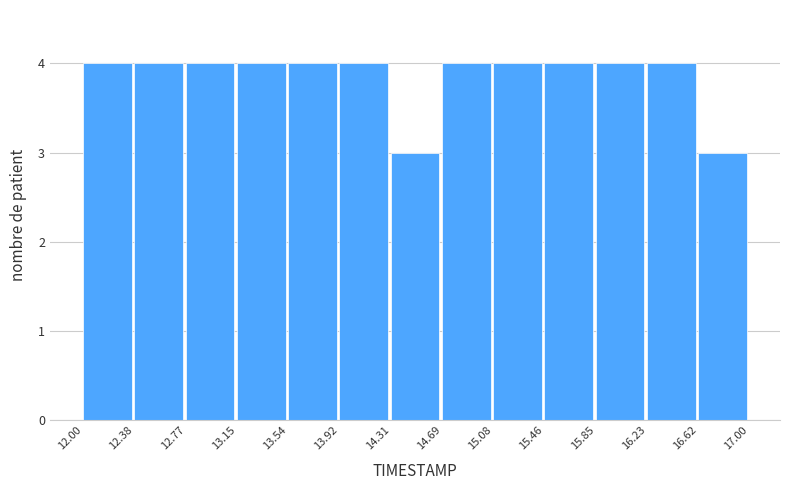

Reading left to right, transcribe this chart: for each bar, give the range it covers on the x-axis and its height. The values are not printed on the chart, so give them approximately, as read against the axis.

12.00 to 12.38: 4
12.38 to 12.77: 4
12.77 to 13.15: 4
13.15 to 13.54: 4
13.54 to 13.92: 4
13.92 to 14.31: 4
14.31 to 14.69: 3
14.69 to 15.08: 4
15.08 to 15.46: 4
15.46 to 15.85: 4
15.85 to 16.23: 4
16.23 to 16.62: 4
16.62 to 17.00: 3